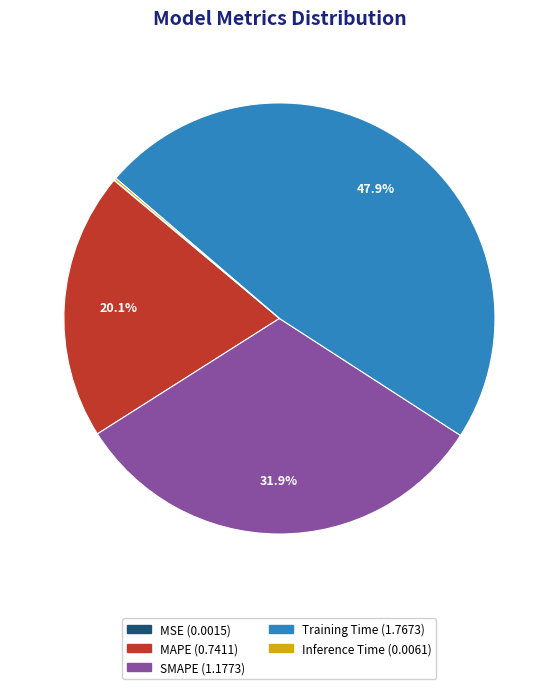

True or false: Training Time accounts for 40% of the total.

False